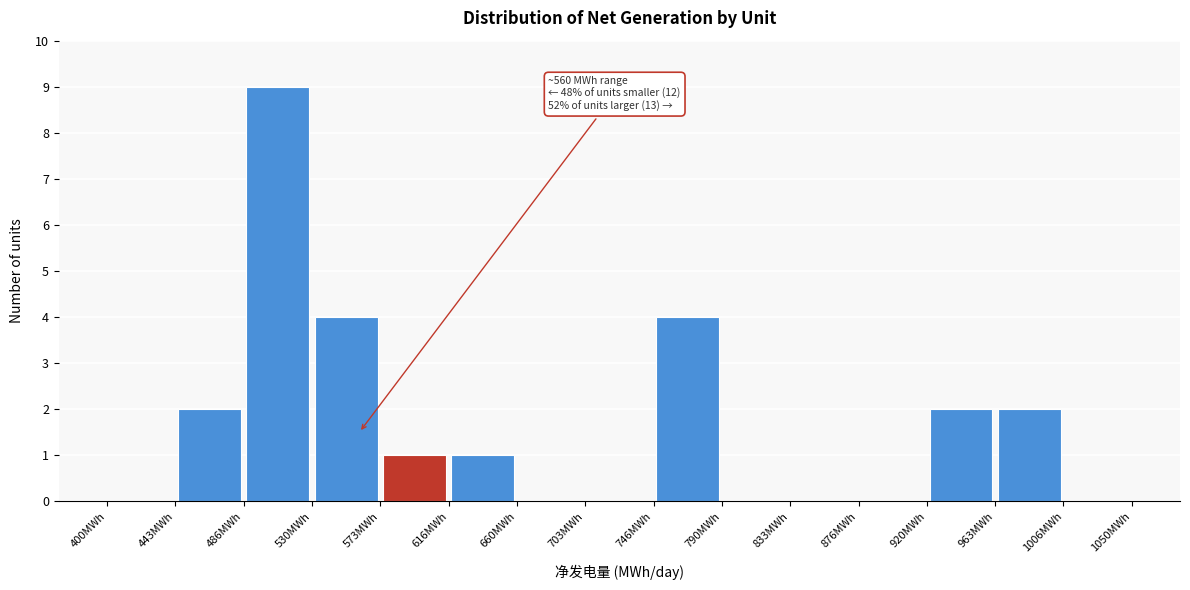

Which range on the x-axis has the tallest bar?

485 to 530